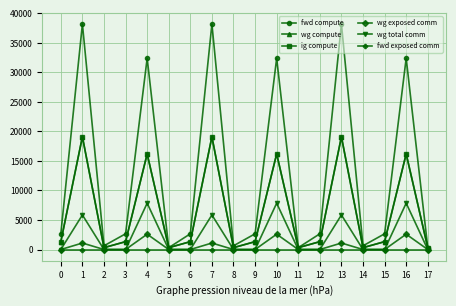

What is the sum of the fwd compute values at 10 and 14?

33030.1